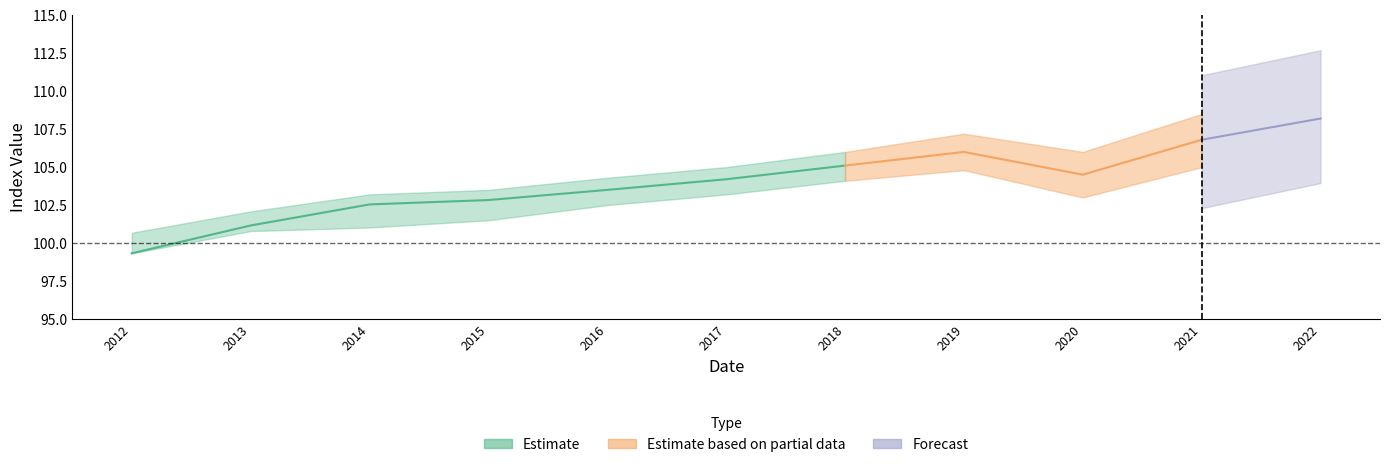

At which label is value_lower closest to 102?

2015